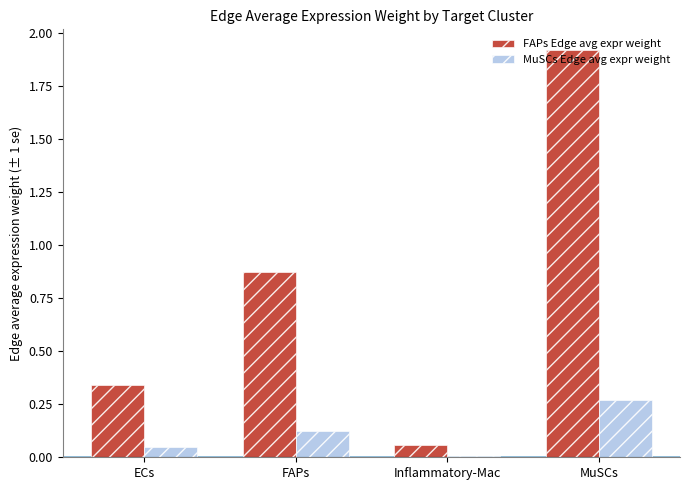

How many data points does each series have?

4